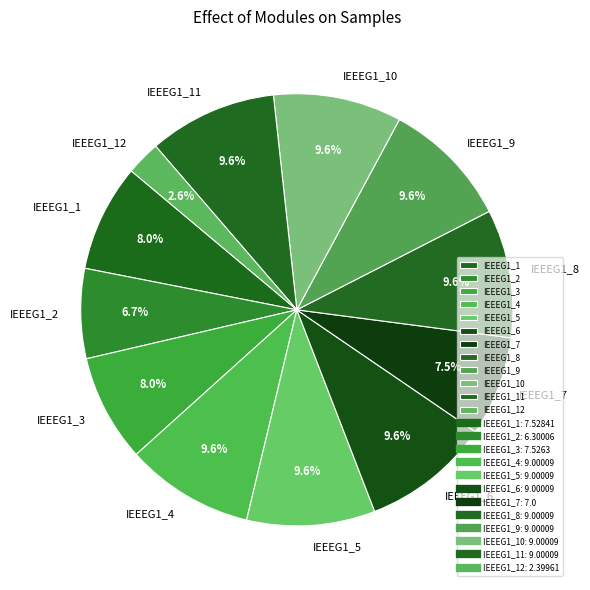

Which slice is the smallest?

IEEEG1_12